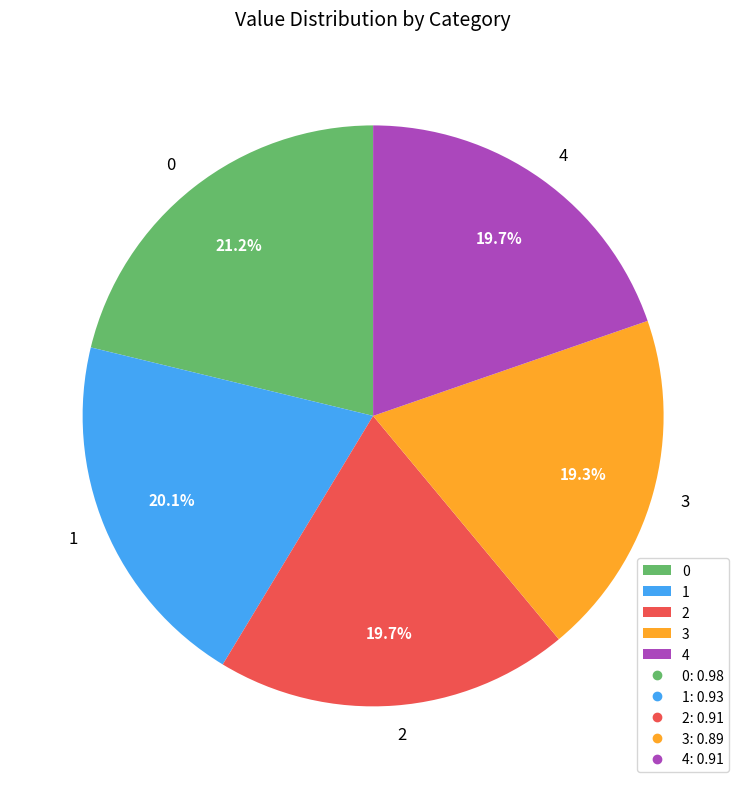

Is 0 the majority of the pie?

No